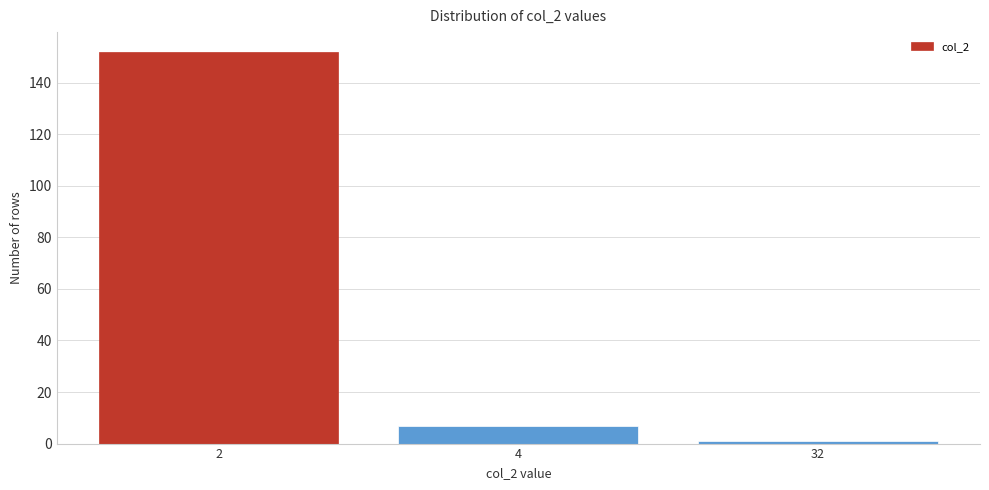

Reading left to right, extract all data points from this chart.

152	7	1